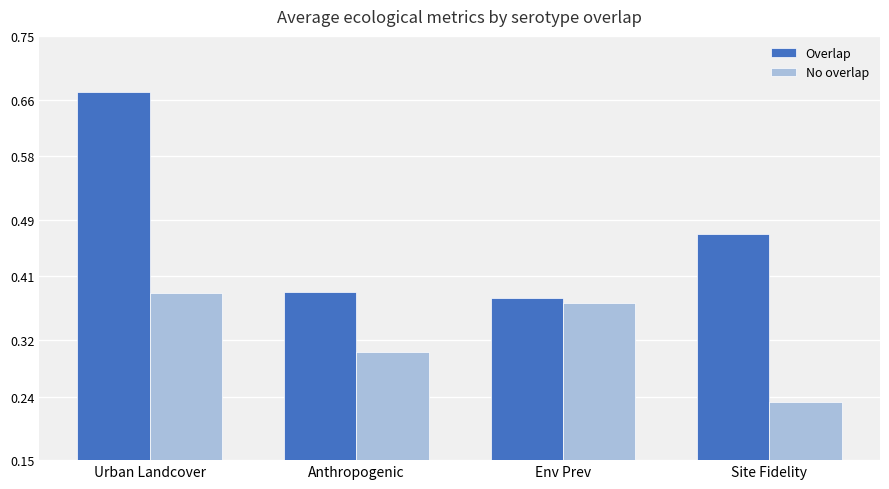

What is the difference between the No overlap values at Anthropogenic and Urban Landcover?

0.1